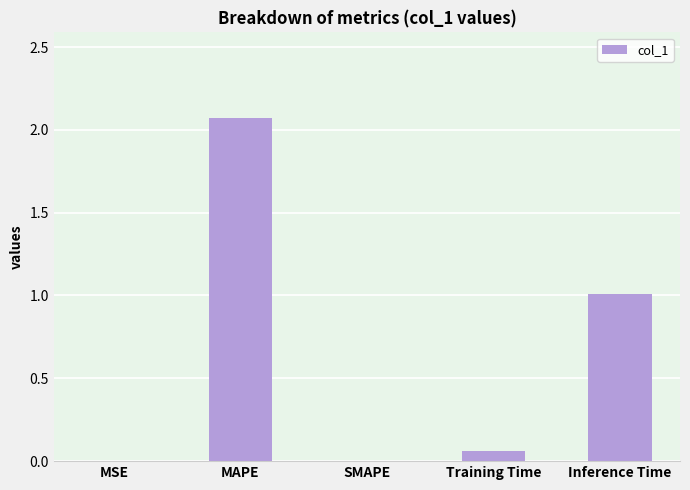

Which label corresponds to the largest value in the chart?

MAPE